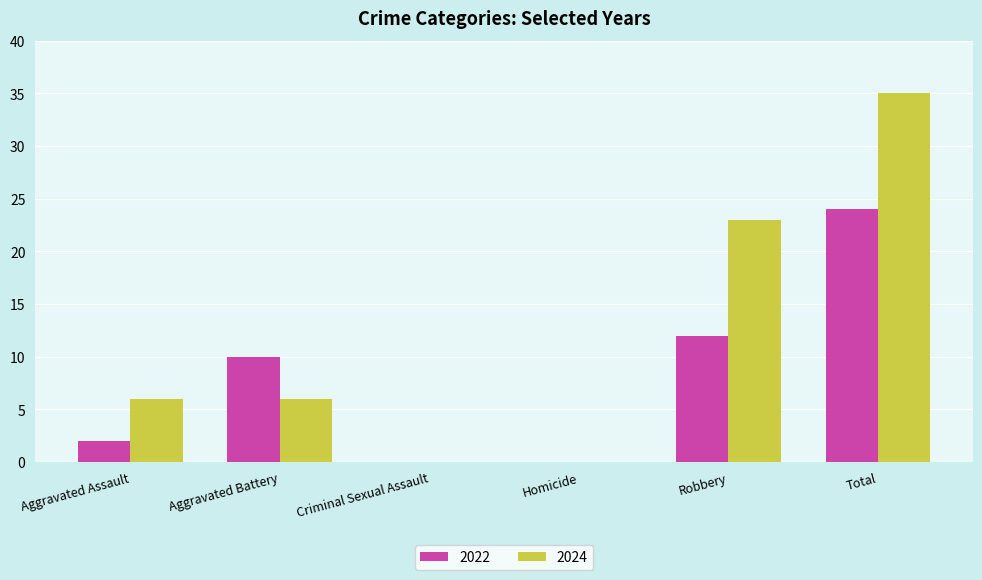

The value of 2022 at Criminal Sexual Assault is -11. True or false?

False